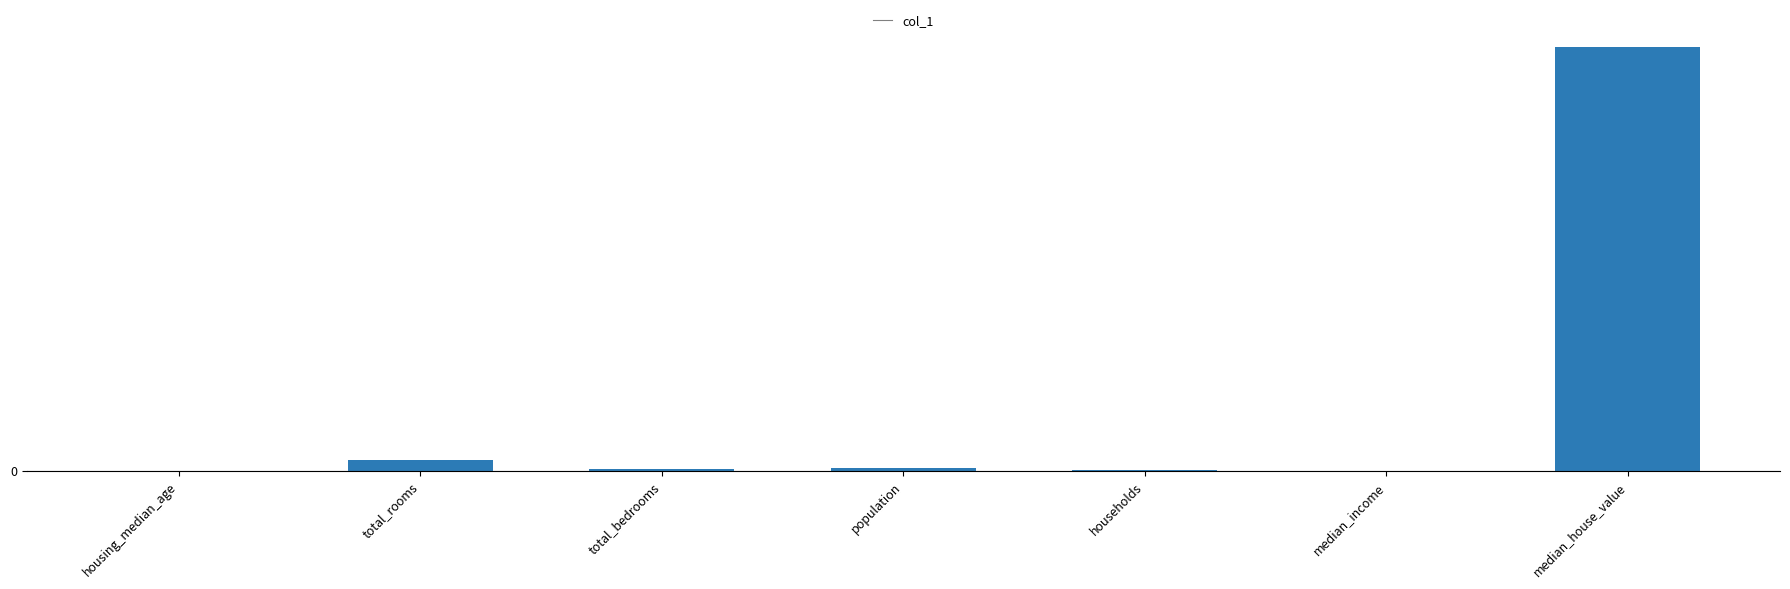

At which label is the value closest to 21950?

total_rooms